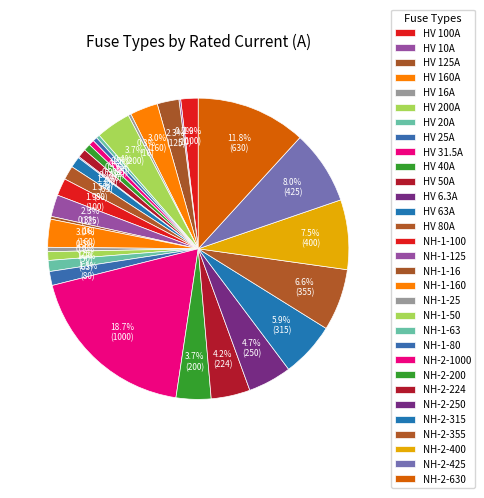

What is the total percentage of NH-1-25 and HV 63A?

1.6%